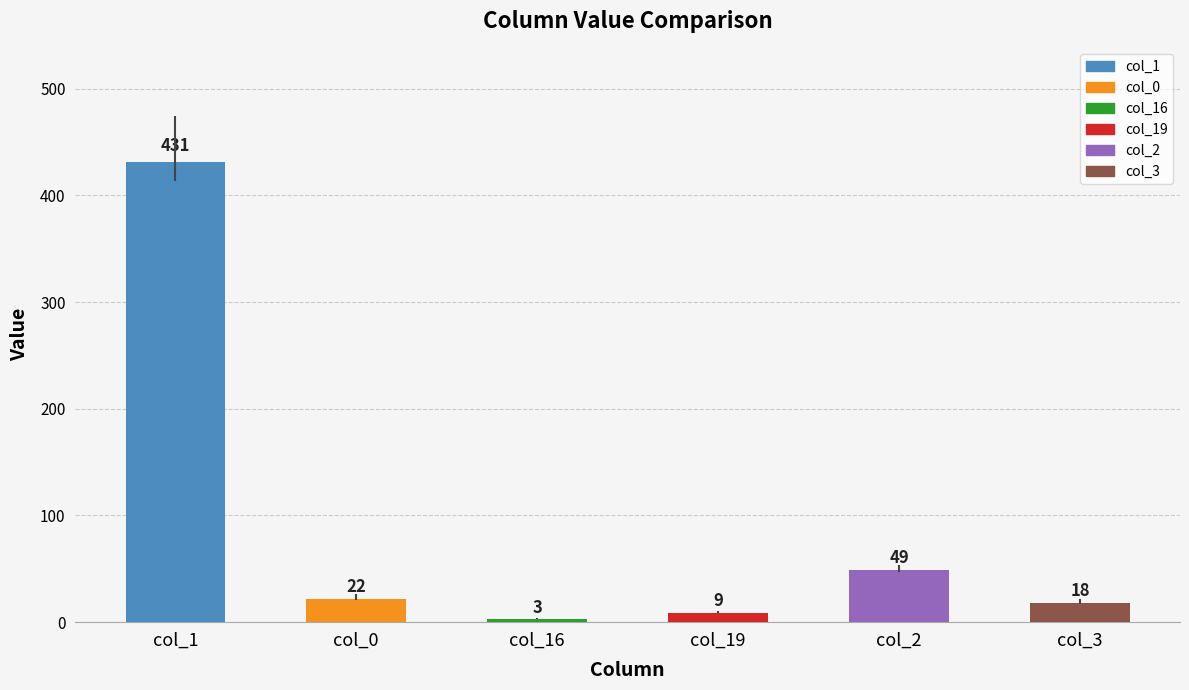

What position from the right is col_19?

3